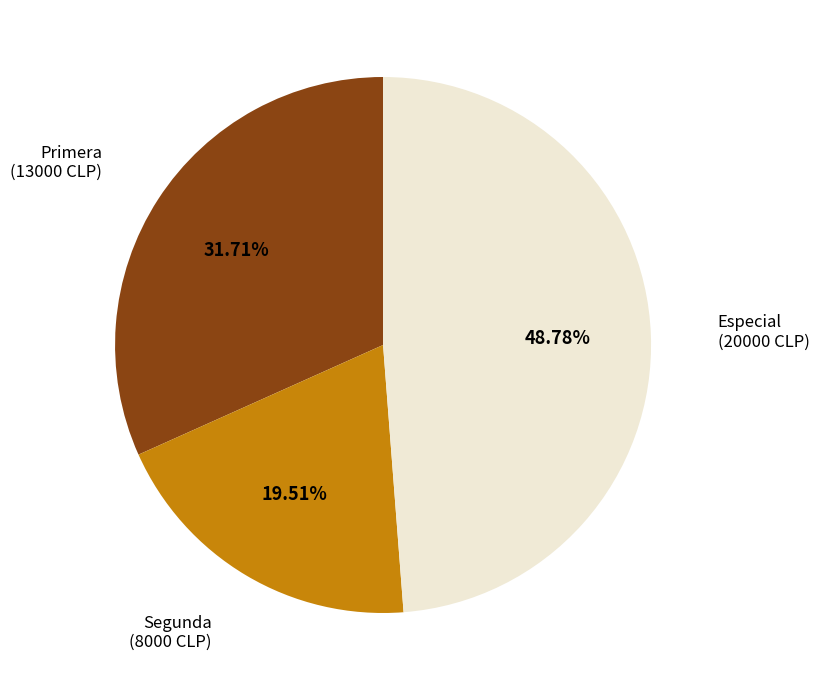

Rank the categories by value from lowest to highest.

Segunda, Primera, Especial